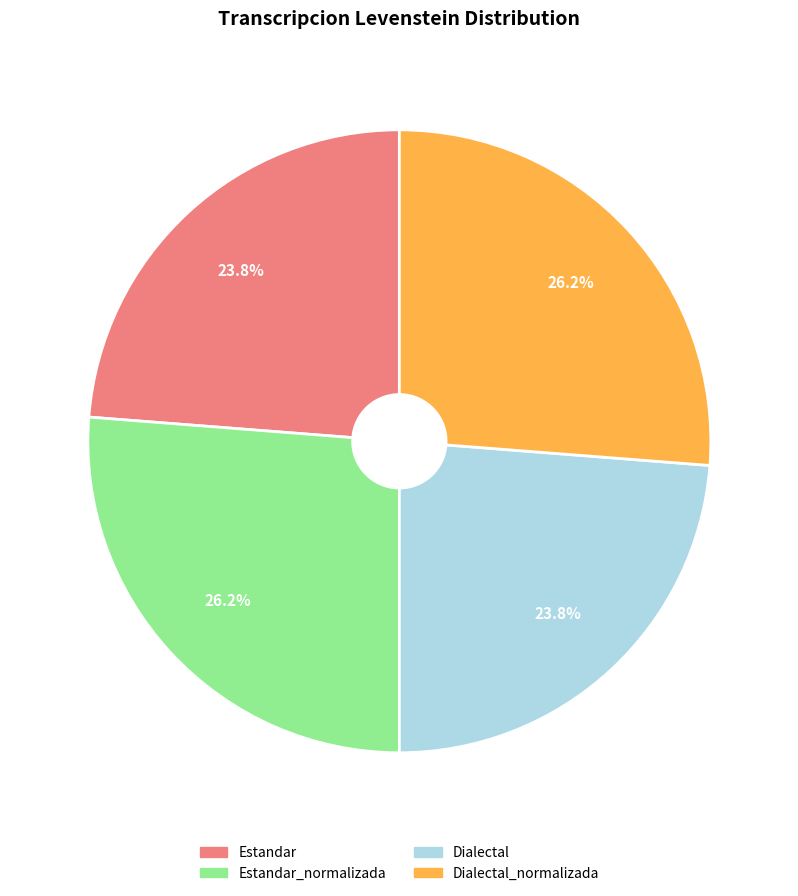

Does any single category account for the majority?

No